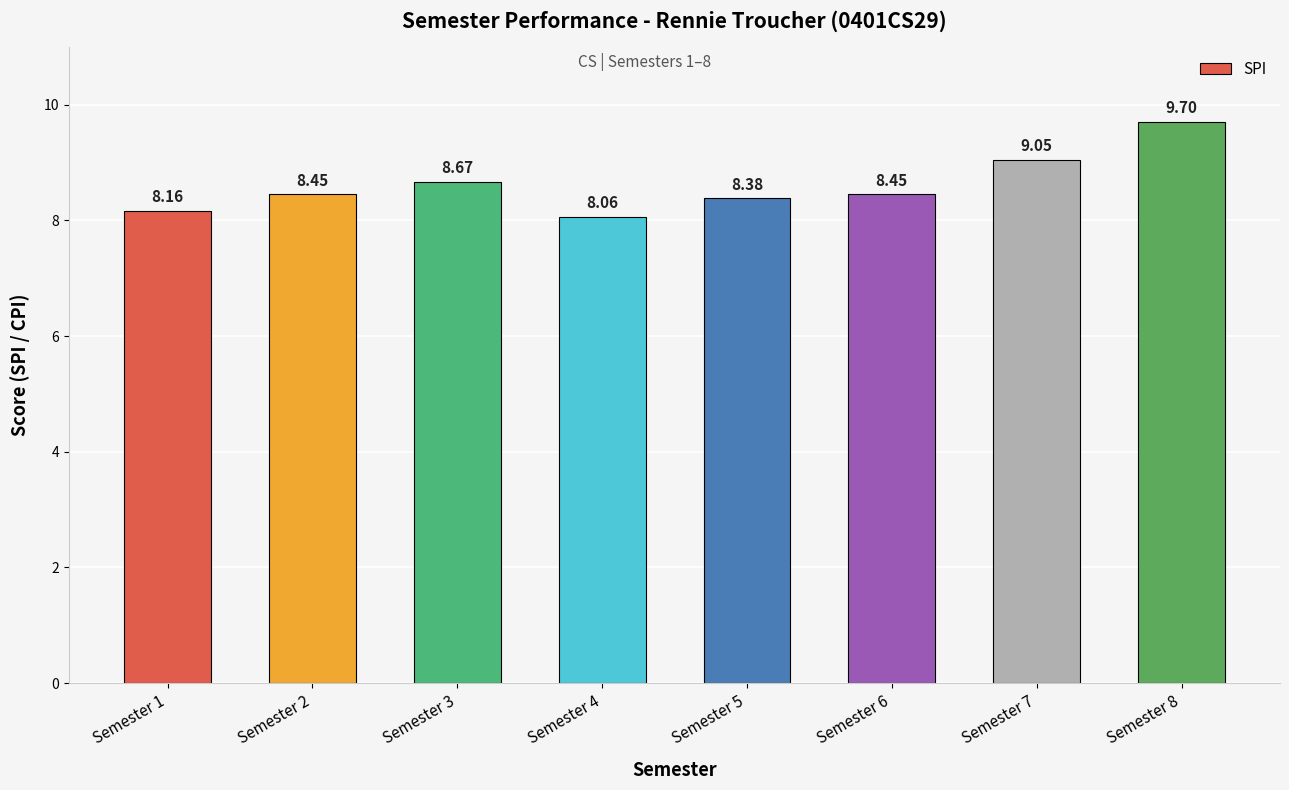

What is the greatest value displayed?

9.7